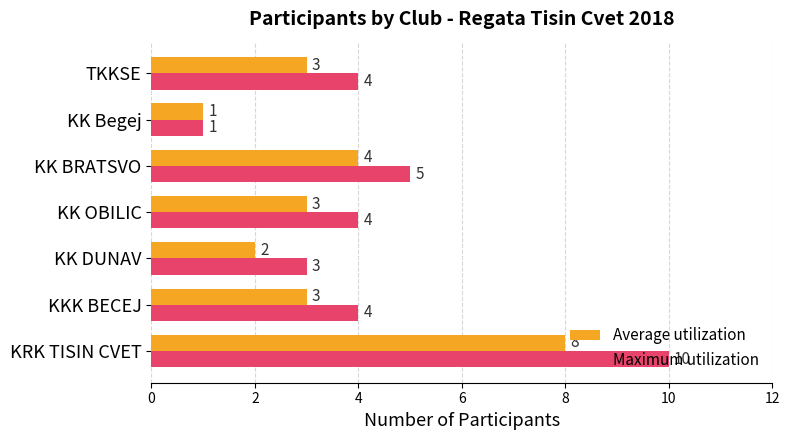

True or false: Maximum utilization has a value of 10 at KRK TISIN CVET.

True